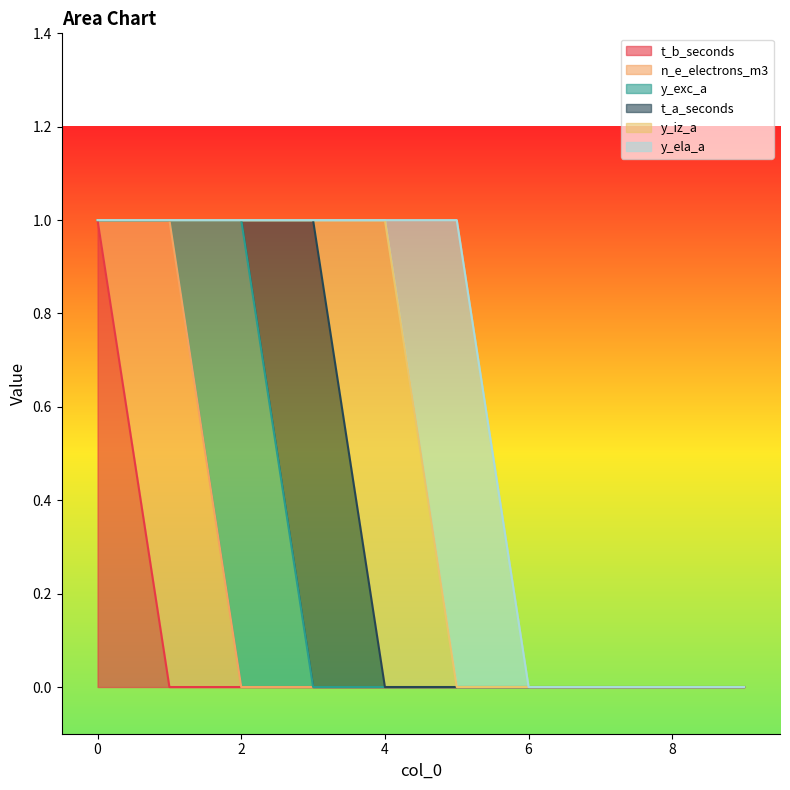

True or false: y_ela_a has a value of 0 at 3.

False